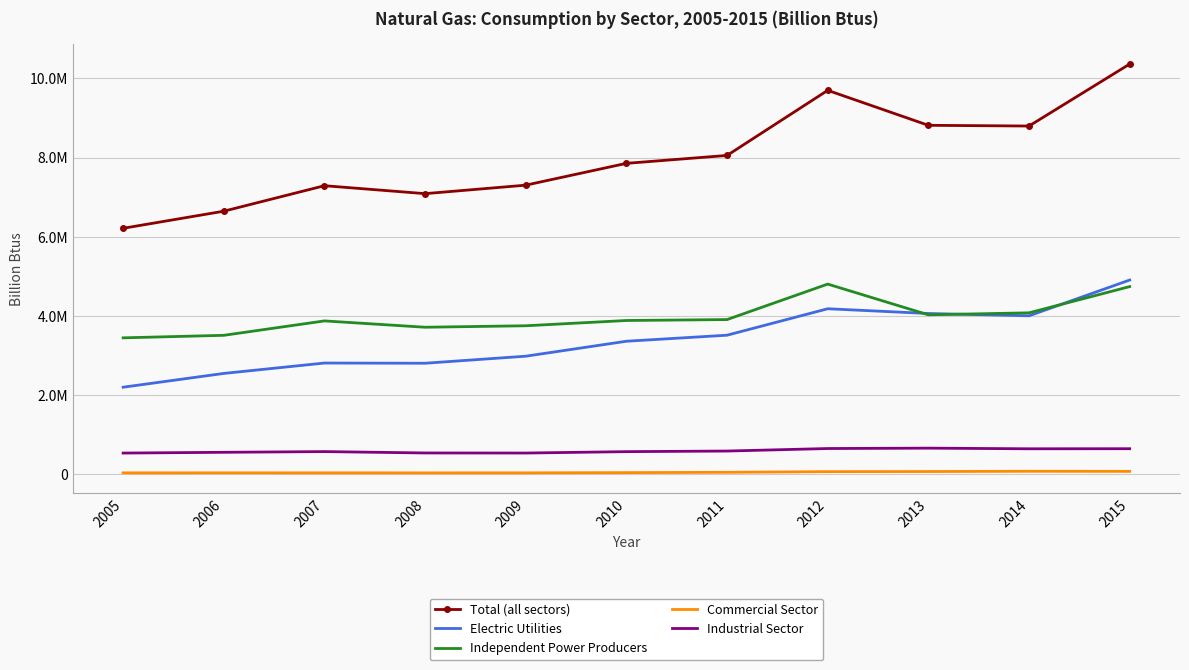

At which category does Independent Power Producers reach its first local valley?

2008